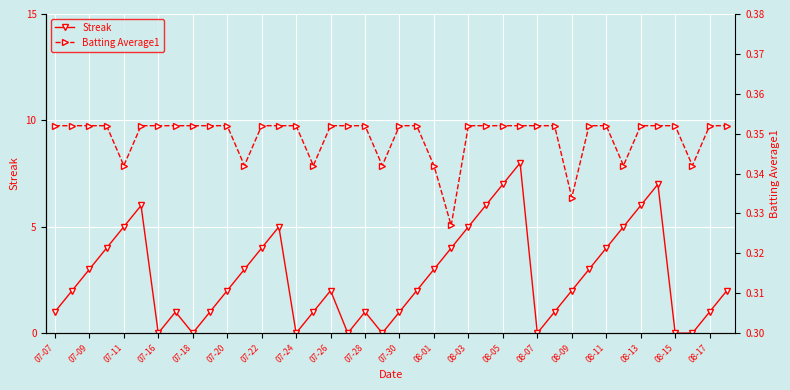

The value of Streak at 08-13 is 9. True or false?

False